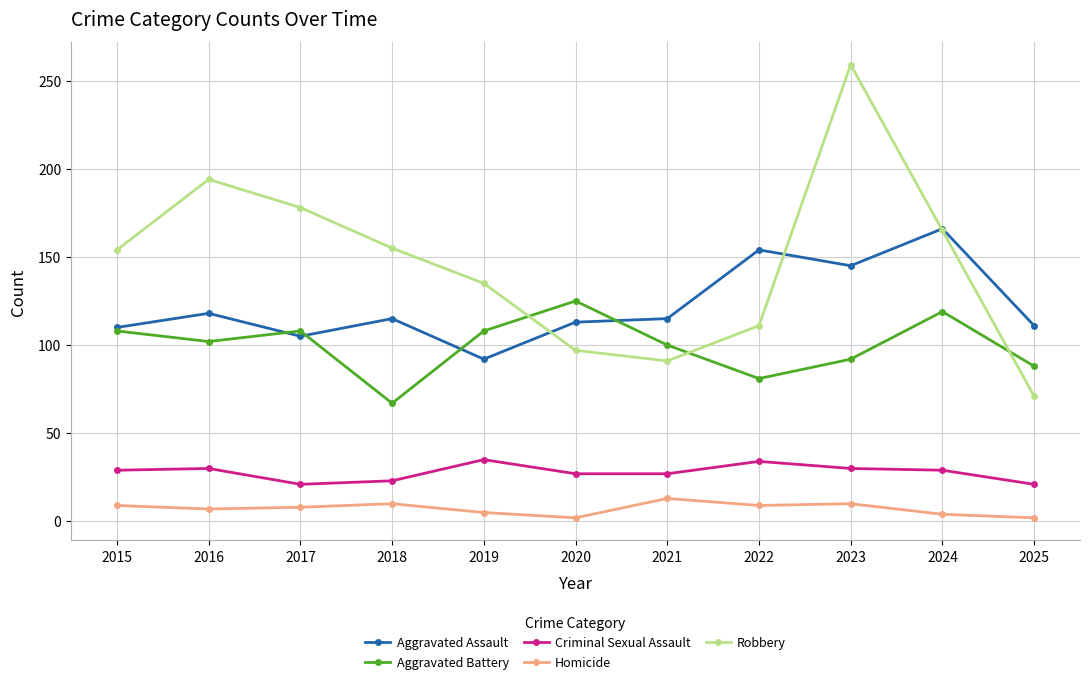

The Criminal Sexual Assault series shows 10 at 2017. True or false?

False